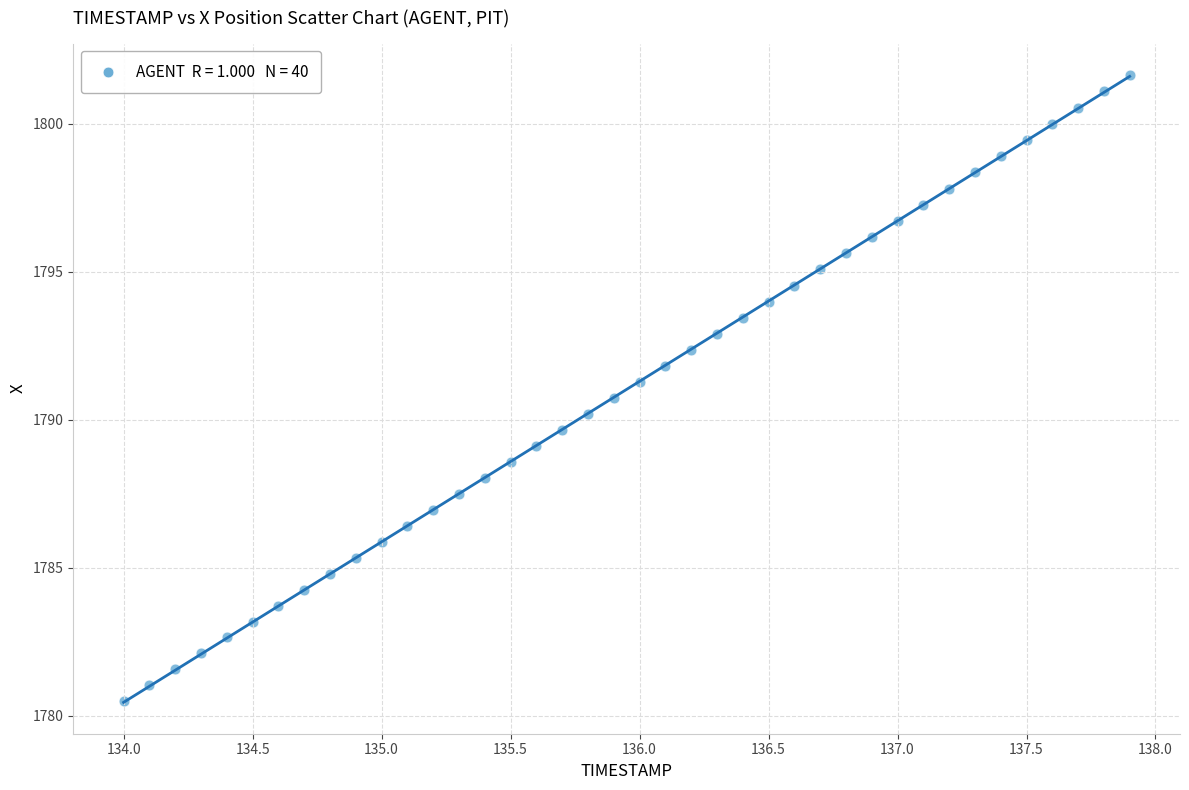

What is the range of Y values (max minus min)?

21.2